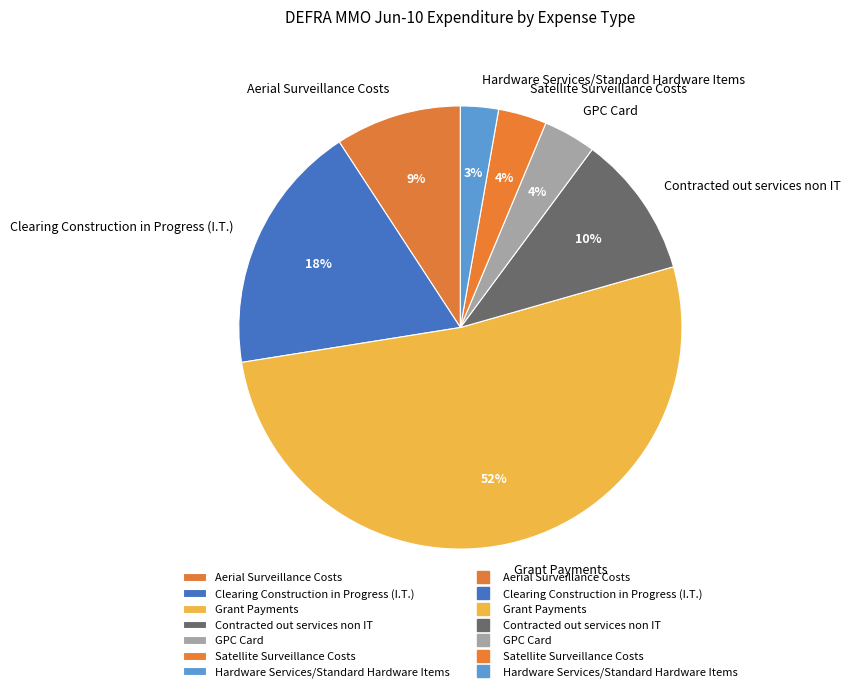

To the nearest percent, what is the difference between the Aerial Surveillance Costs and Hardware Services/Standard Hardware Items slice percentages?

6%